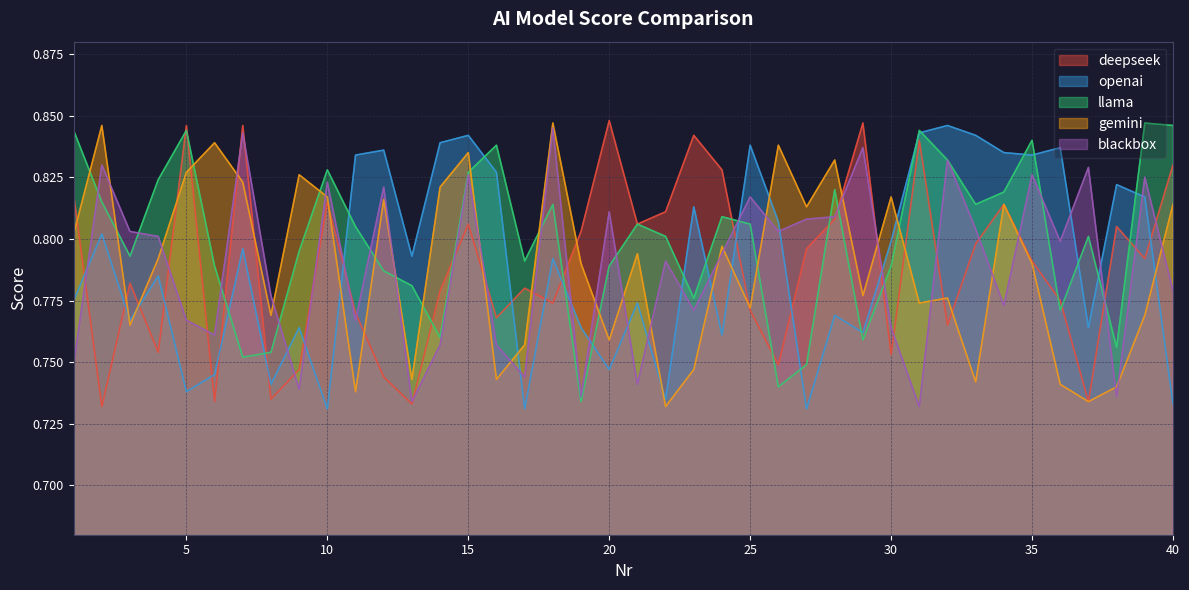

At 20, list the series in order from smallest to largest.

openai, gemini, llama, blackbox, deepseek